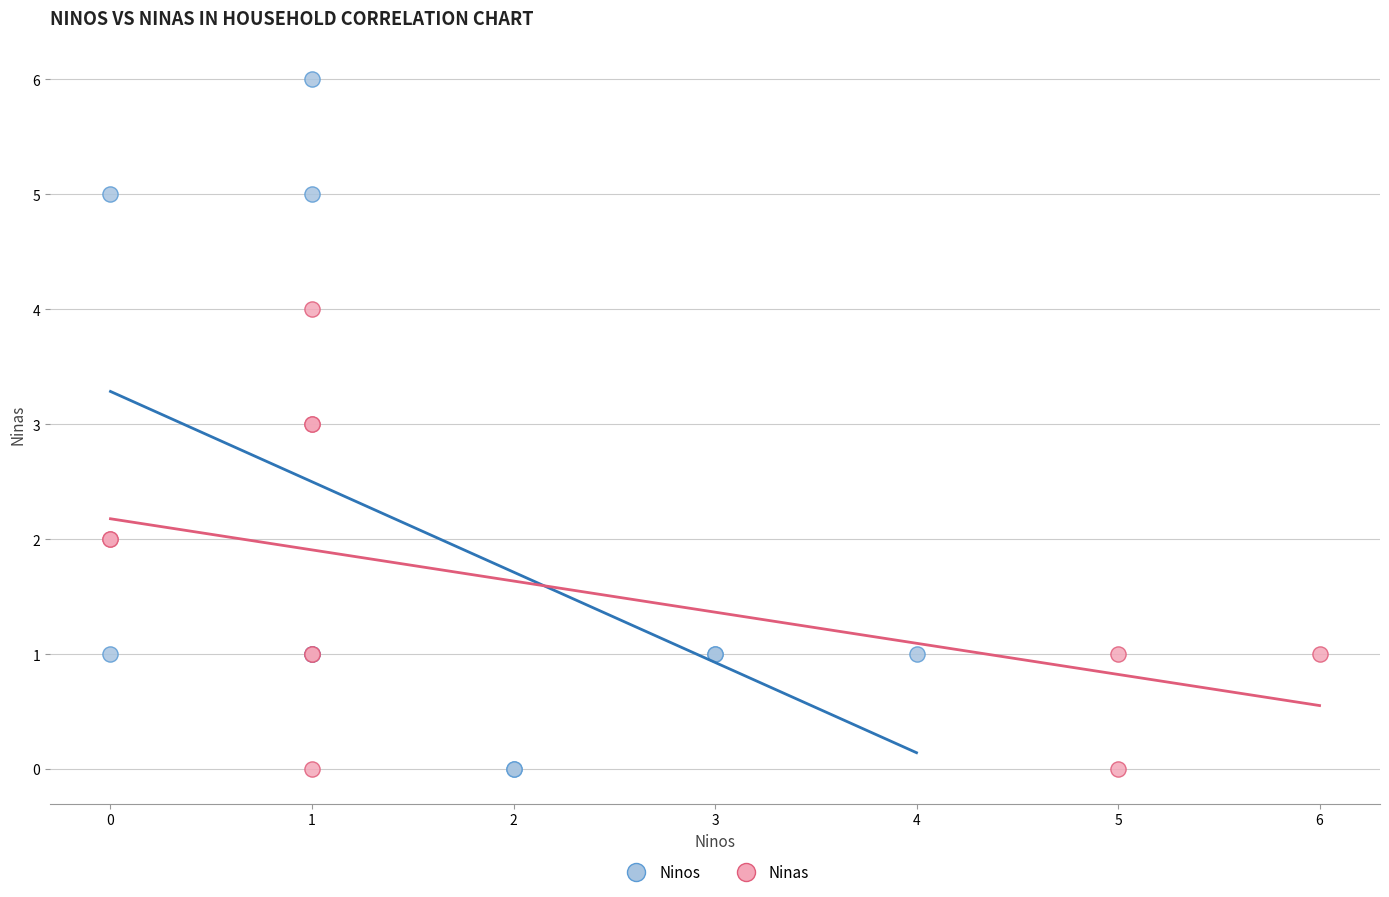

Which series has the largest Y range (max minus min)?

Ninos